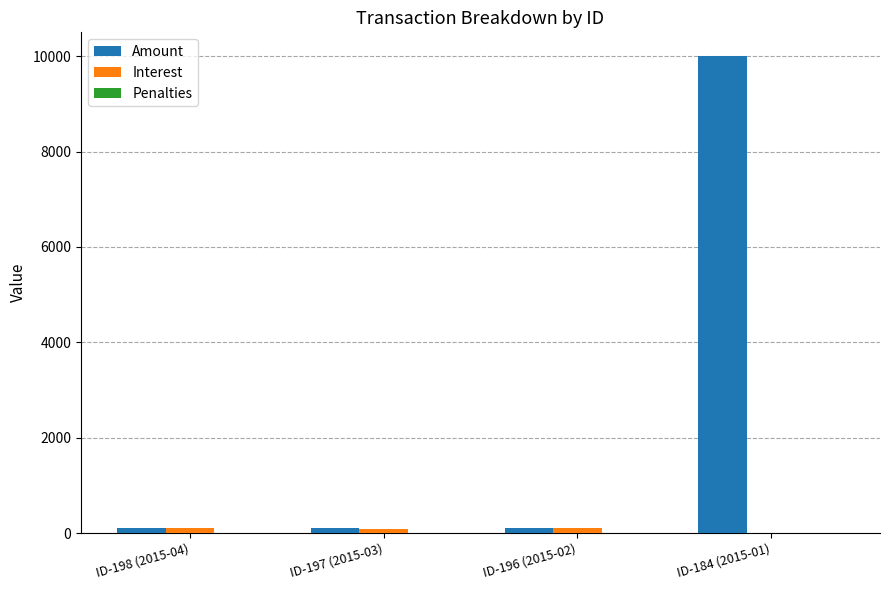

At which category is the sum across all series the highest?

ID-184 (2015-01)